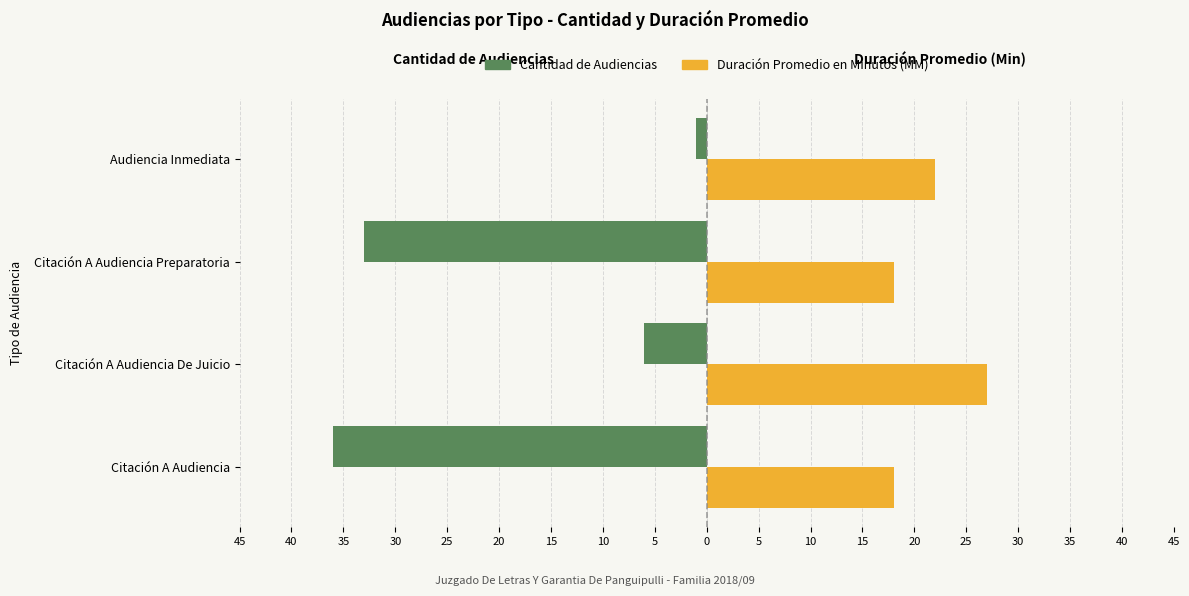

What are all the series names shown in the legend?

Cantidad de Audiencias, Duración Promedio en Minutos (MM)